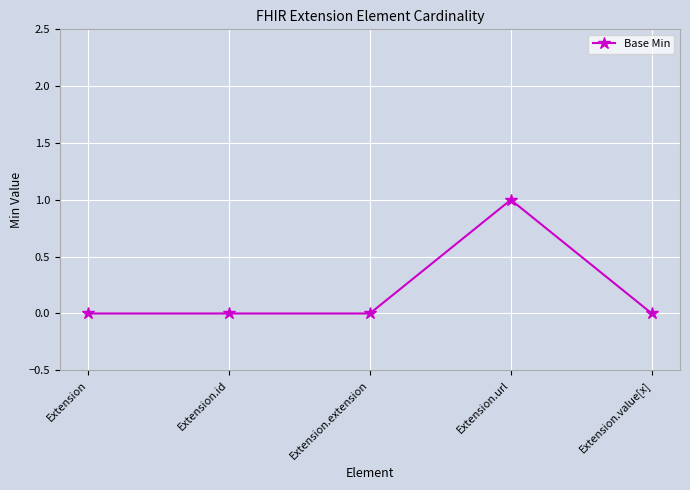

The chart shows a value of 1 at Extension. True or false?

False